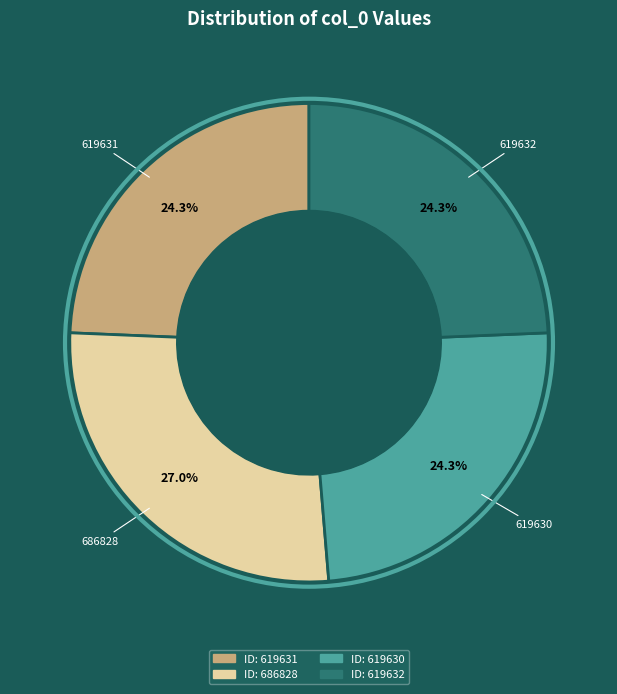

Is there any slice that represents more than half of the pie?

No